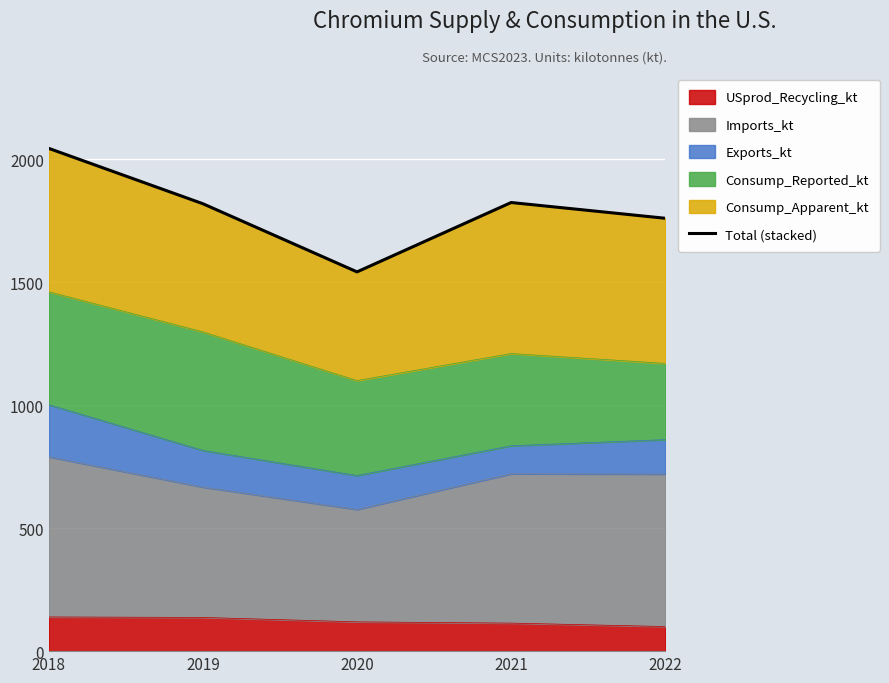

The chart shows a value of 1824 at 2021. True or false?

True